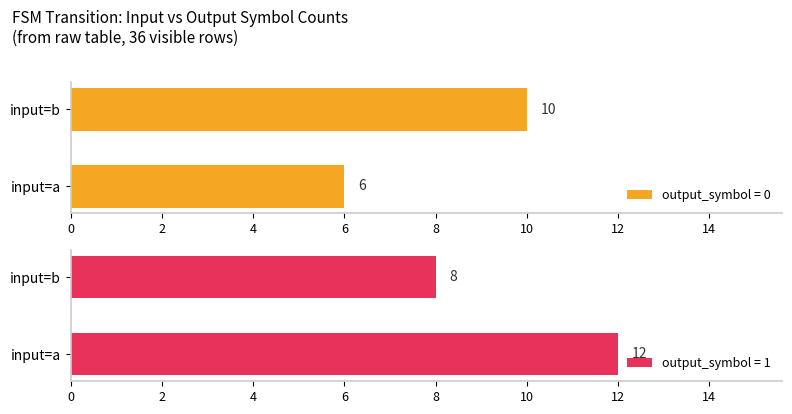

List the labels in order of output_symbol = 0 value, largest first.

input=b, input=a